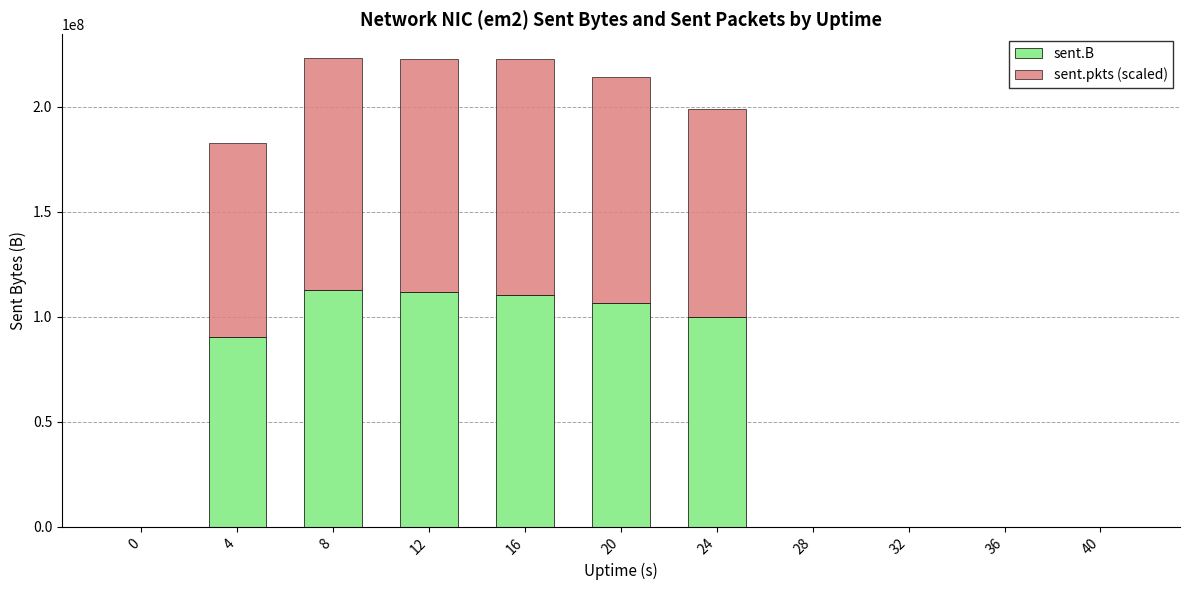

Are the bars horizontal?

No